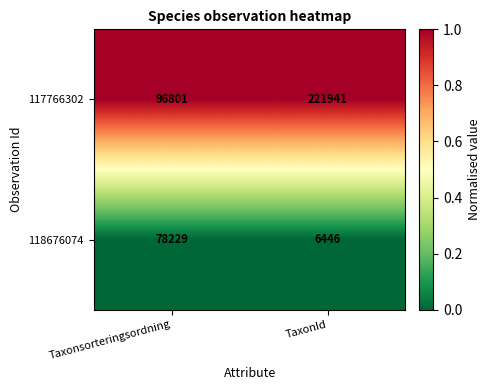

Which series has the largest total across all categories?

117766302